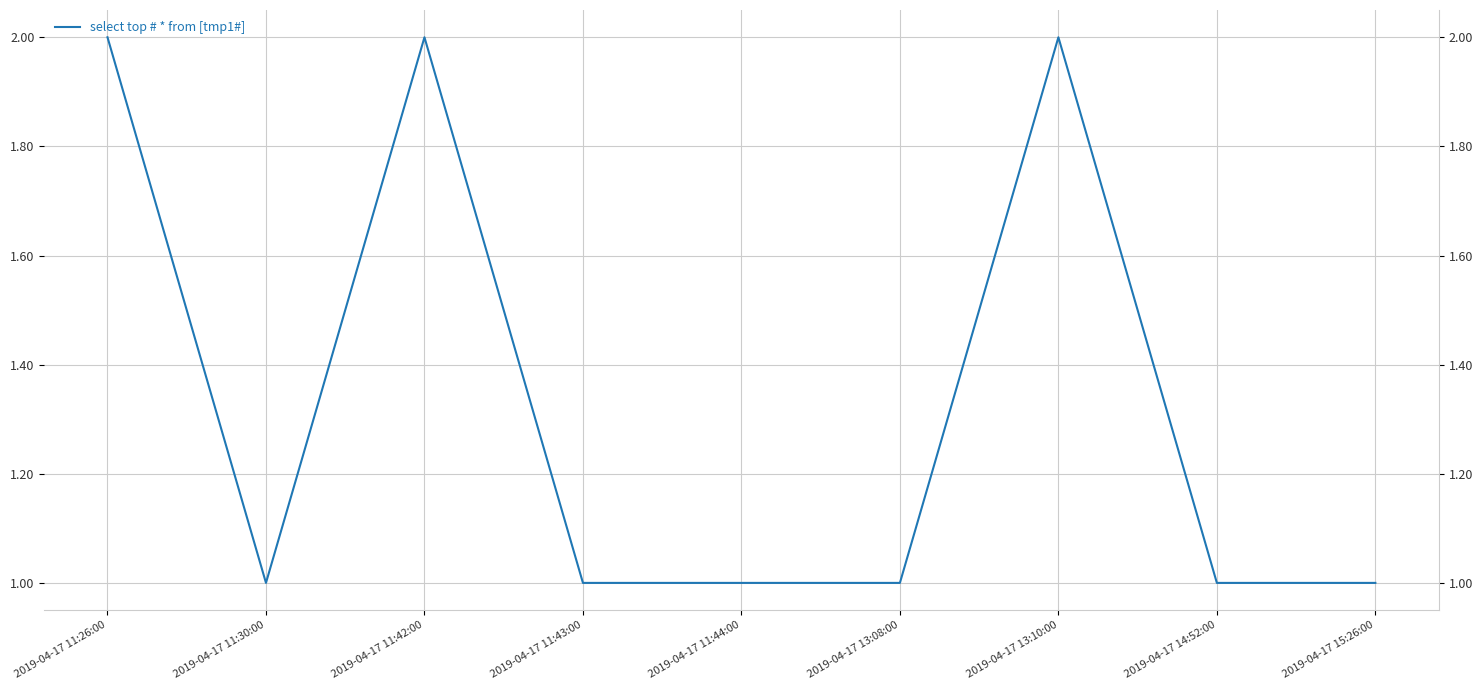

Which category has the lowest value across all series?

2019-04-17 11:30:00